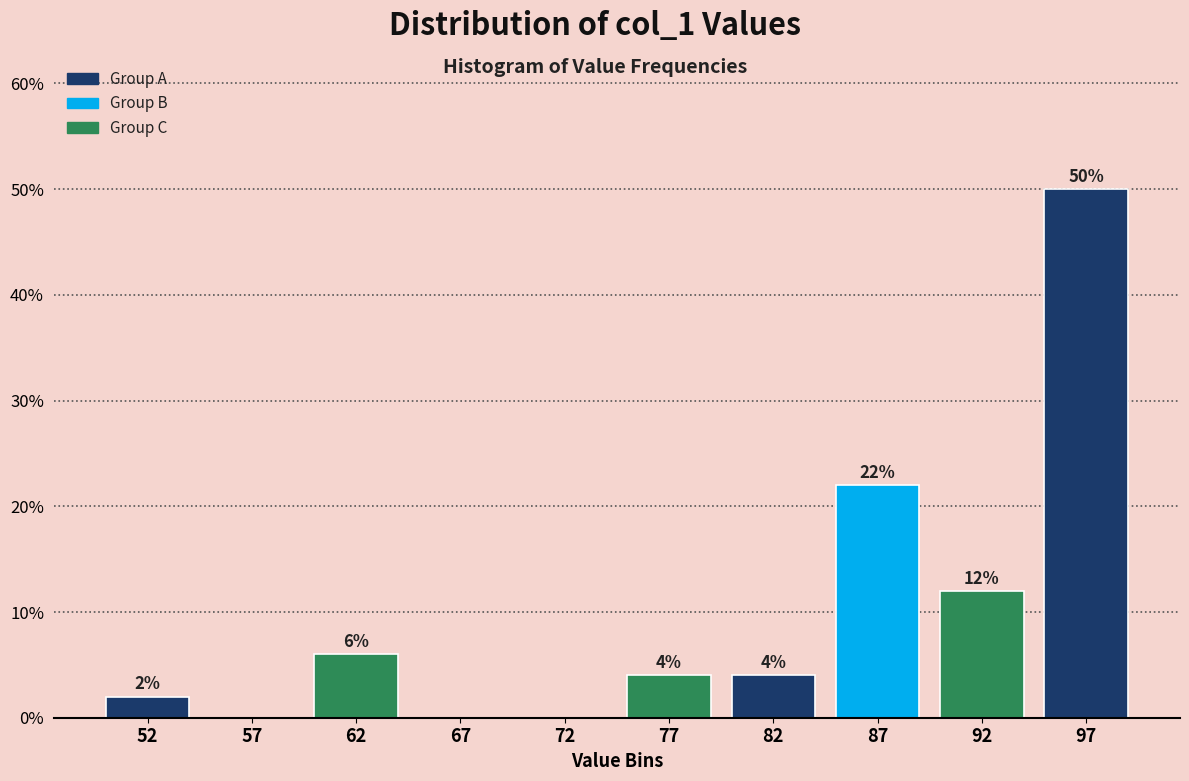

Over which range of the x-axis is the bar tallest?

95 to 100